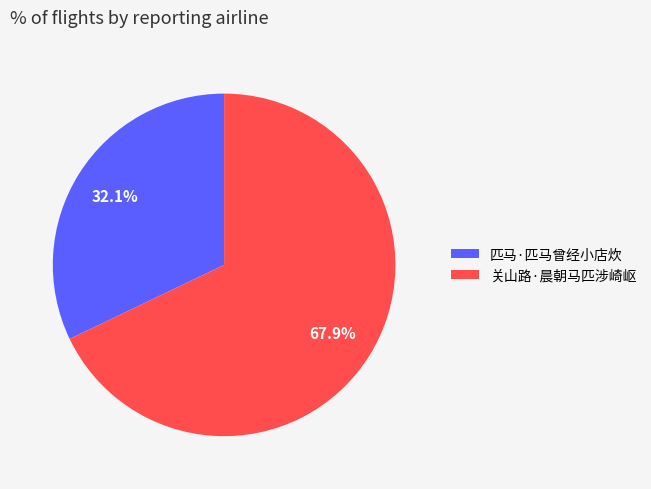

To the nearest percent, what is the combined percentage of 匹马·匹马曾经小店炊 and 关山路·晨朝马匹涉崎岖?

100%